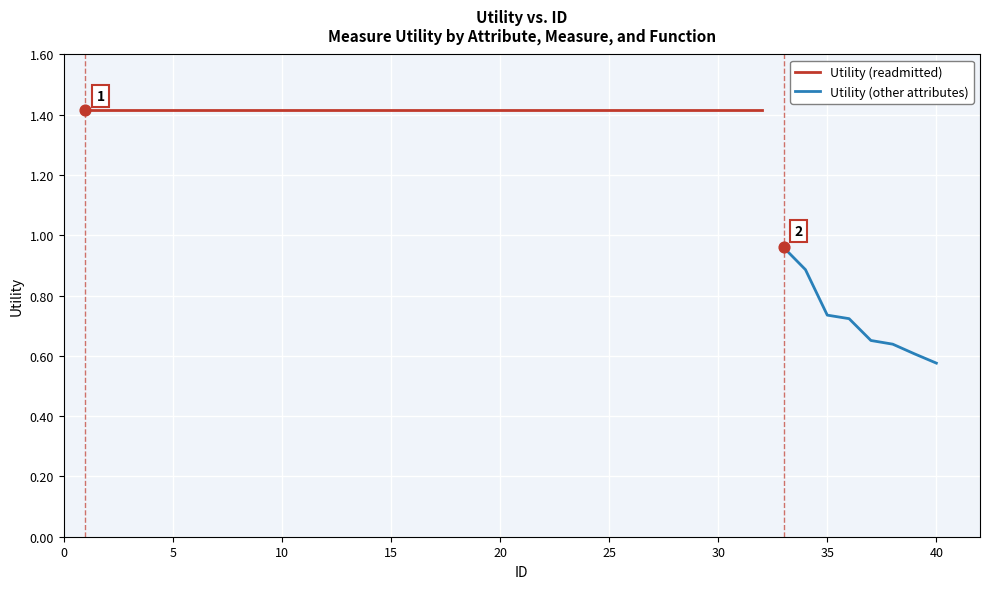

Which series contains the highest Y value?

Utility (readmitted)